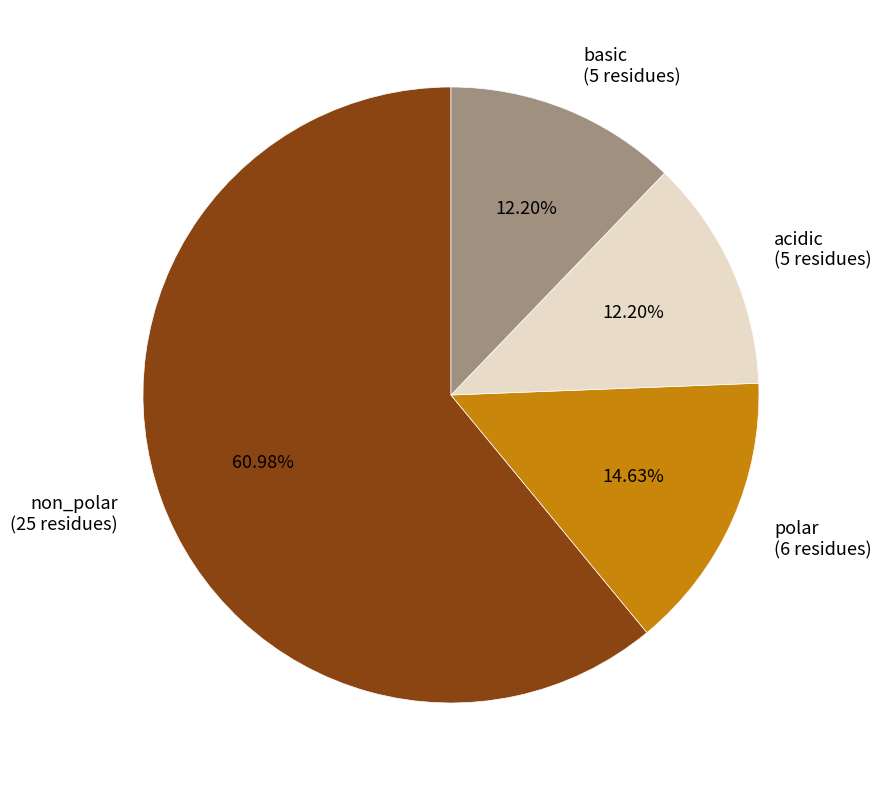

What is the largest slice in the pie chart?

non_polar